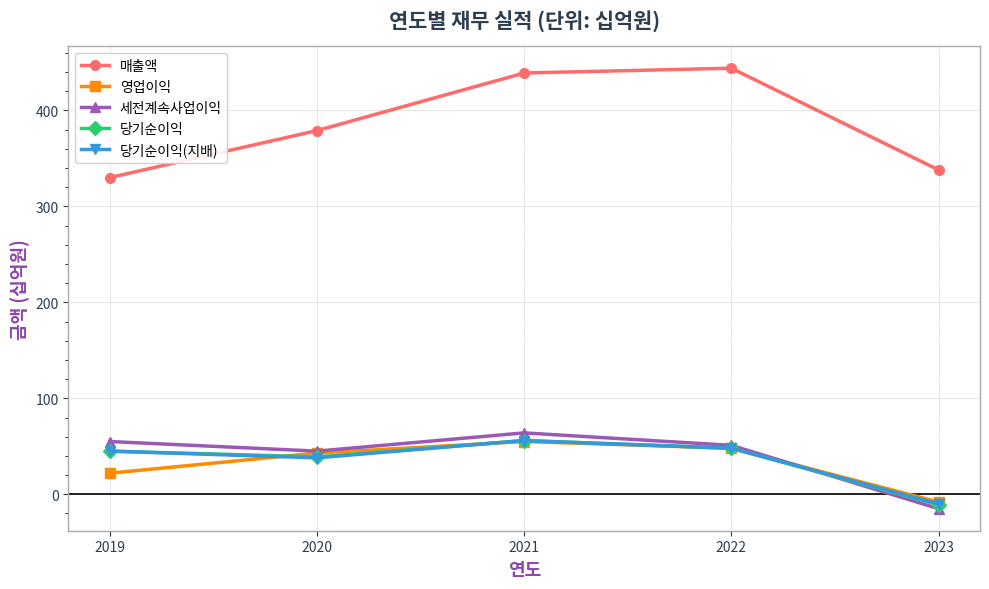

What is the highest value of the 세전계속사업이익 series?

64